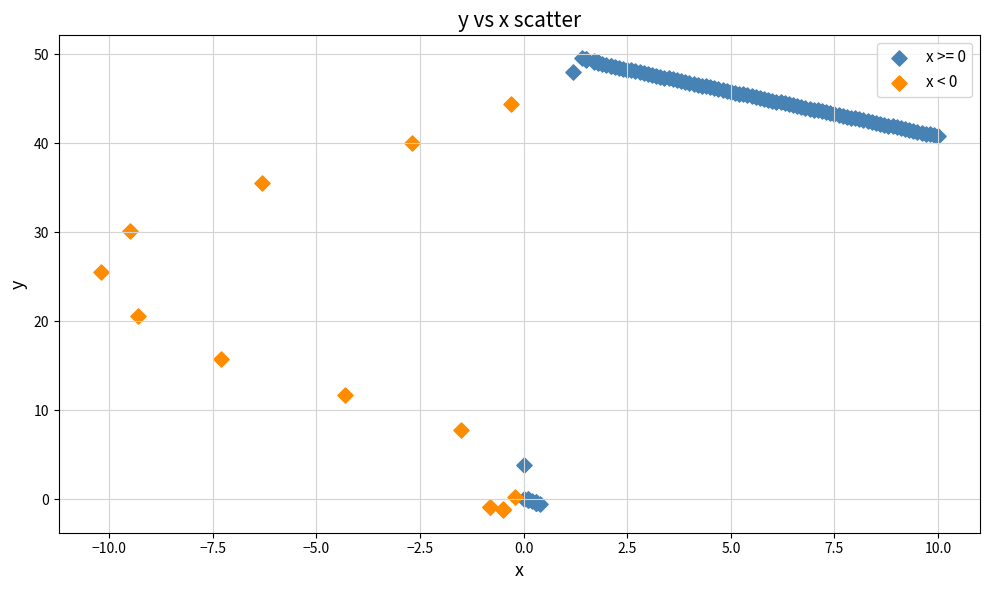

Which series contains the highest Y value?

x >= 0